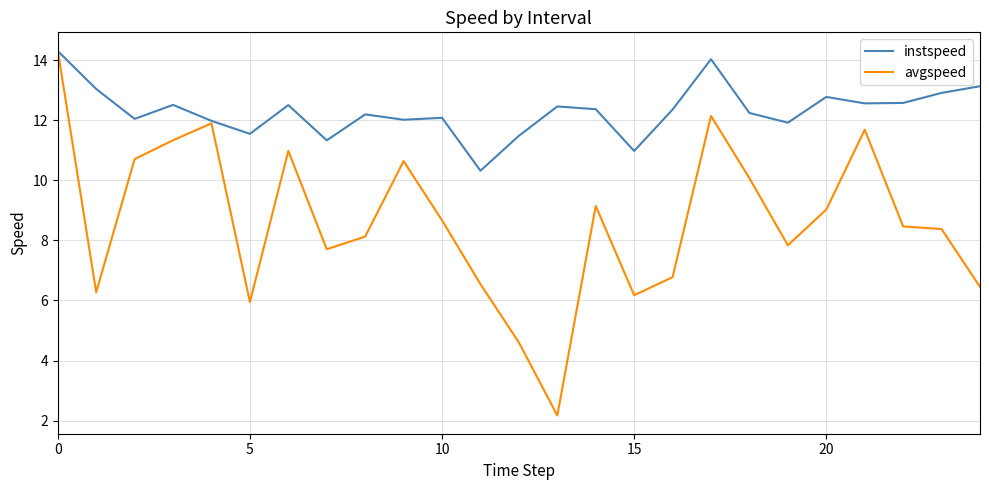

What is the maximum value for avgspeed?

14.3